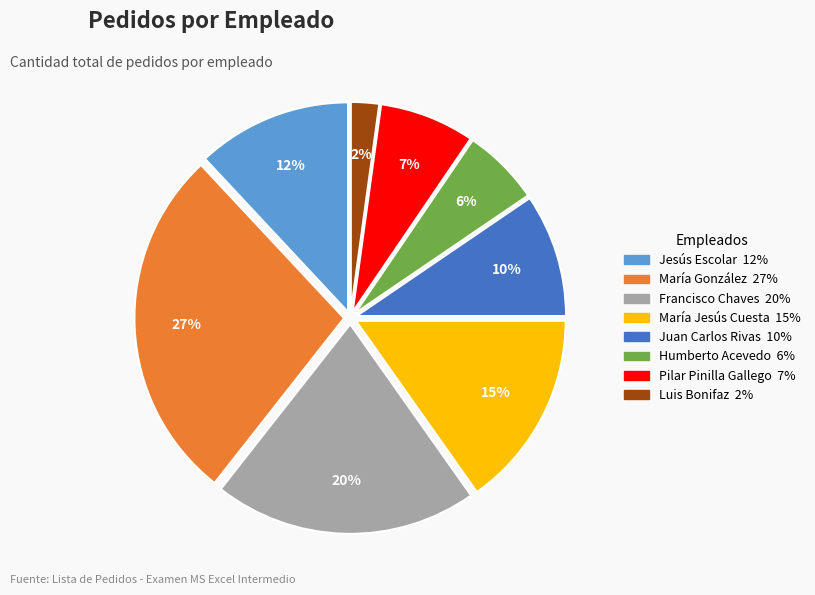

Is there a majority slice in this chart?

No